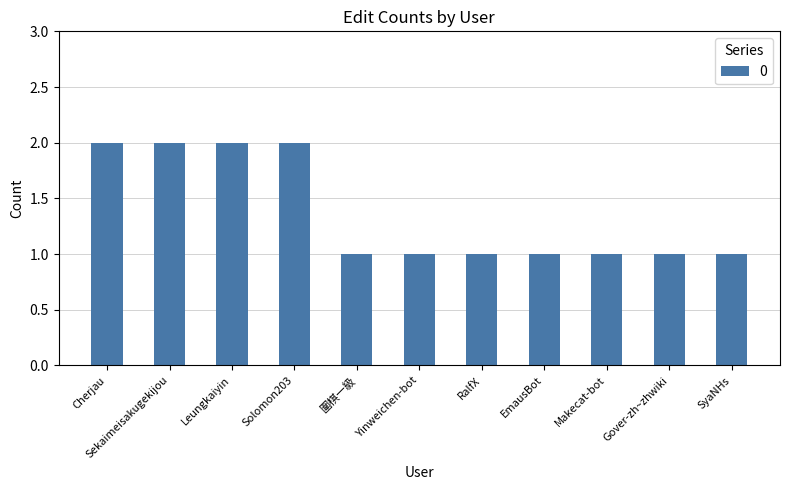

Reading right to left, what are all the values shown in this chart?

SyaNHs=1	Gover-zh~zhwiki=1	Makecat-bot=1	EmausBot=1	RalfX=1	Yinweichen-bot=1	圍棋一級=1	Solomon203=2	Leungkaiyin=2	Sekaimeisakugekijou=2	Cherjau=2